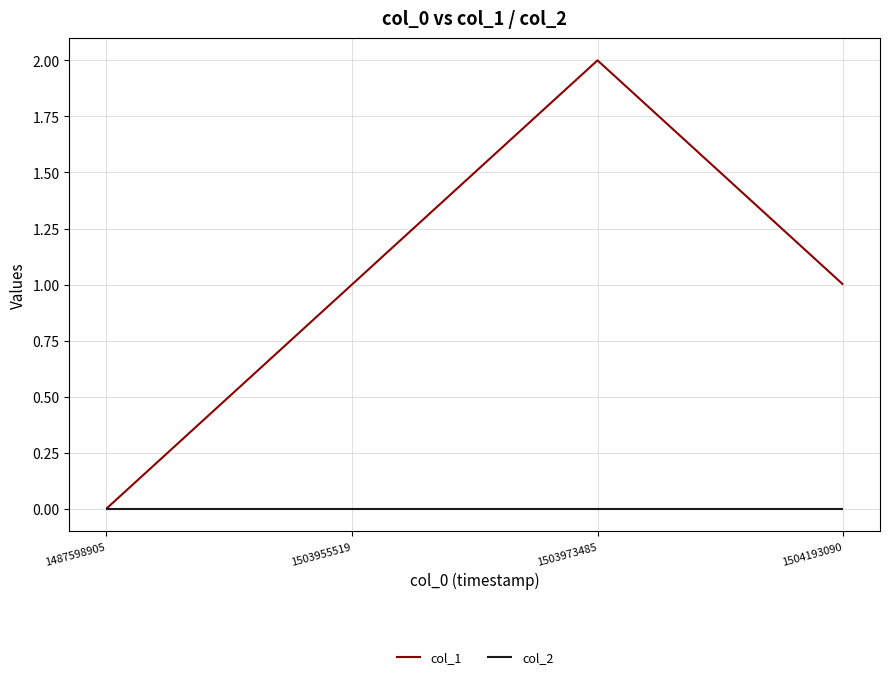

Reading left to right, list all the values displayed in this chart.

col_1: 0	1	2	1
col_2: 0	0	0	0